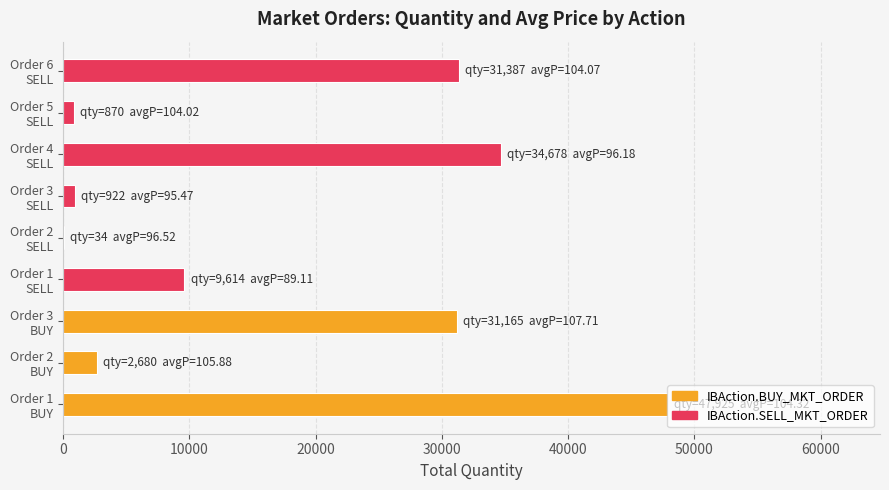

What is the sum of all values?

159275